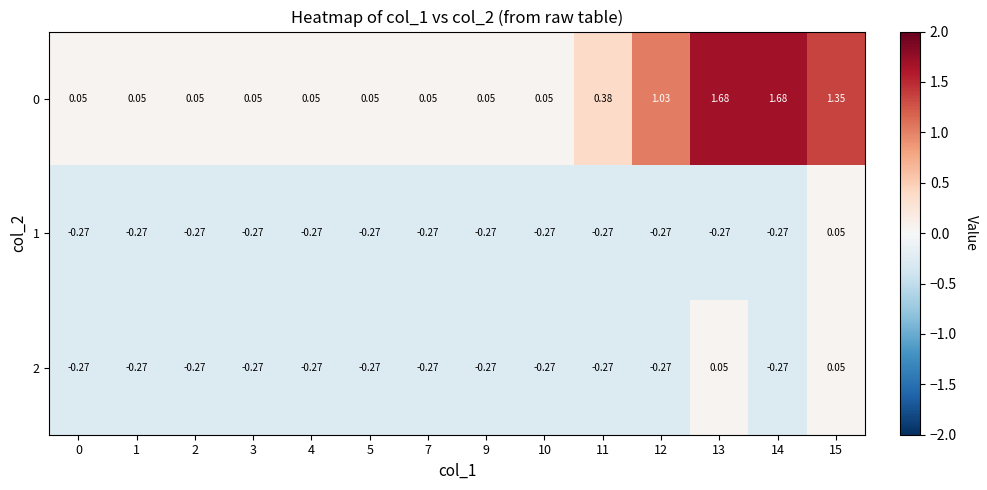

Is the value of 0 at 10 greater than the value of 1 at 0?

Yes